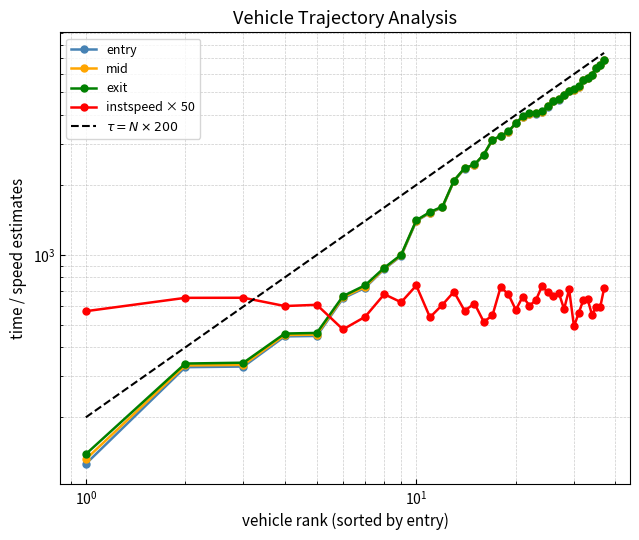

What is the minimum value for exit?

138.9